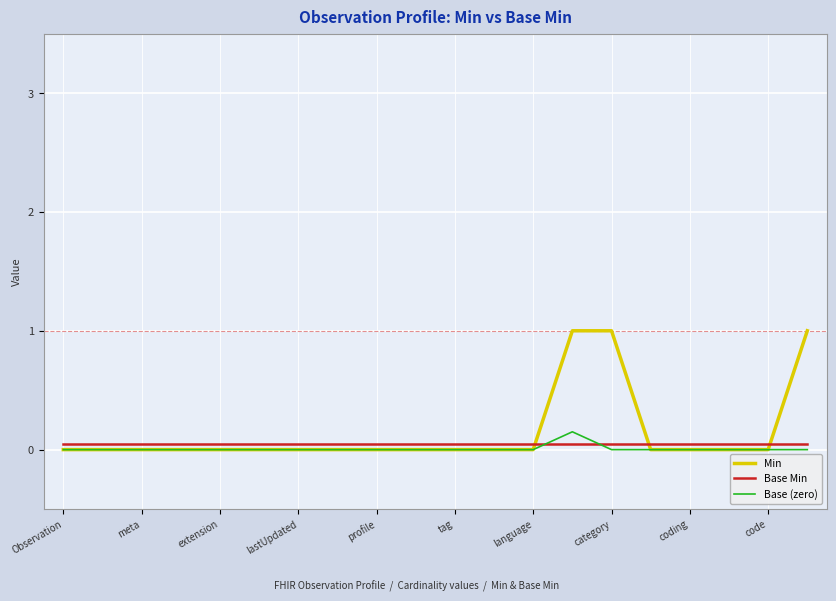

What is the sum of all Base Min values?

1.0